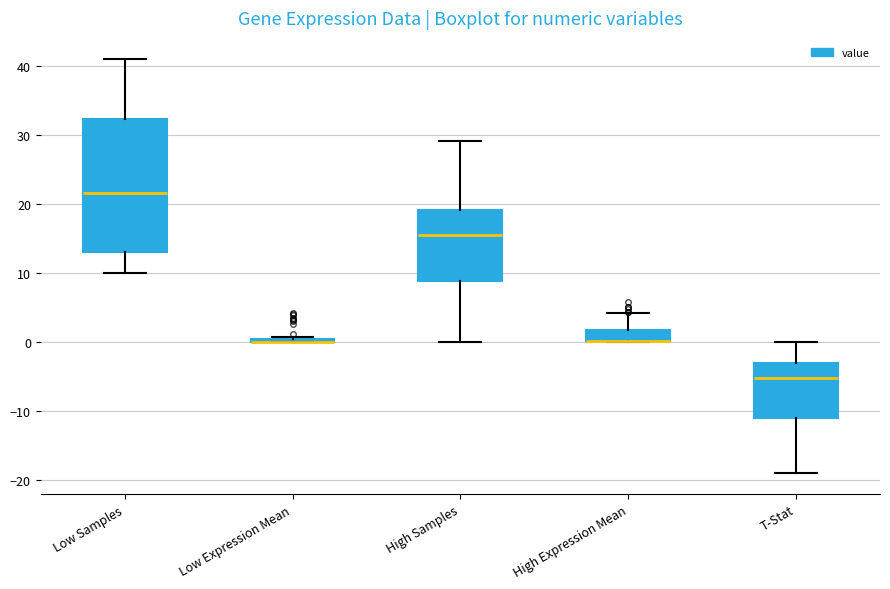

Where does the lower whisker of the box for T-Stat end on the y-axis? The values are not printed on the chart, so give them approximately, as read against the axis.

-19